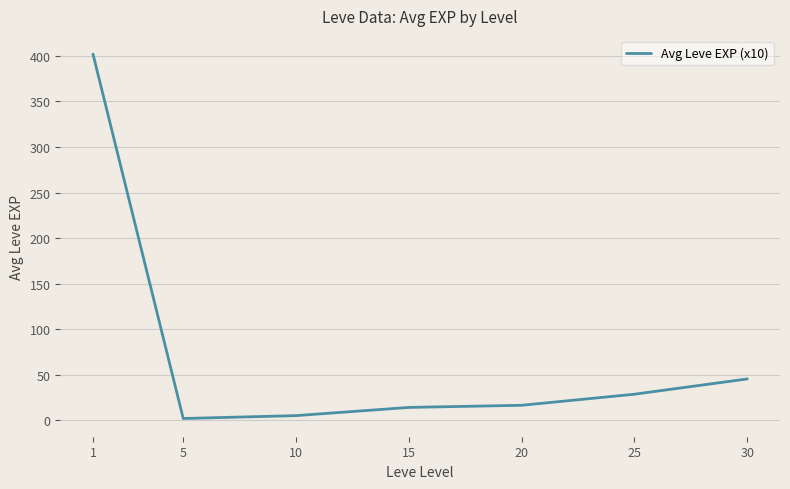

Which category has the highest value across all series?

1